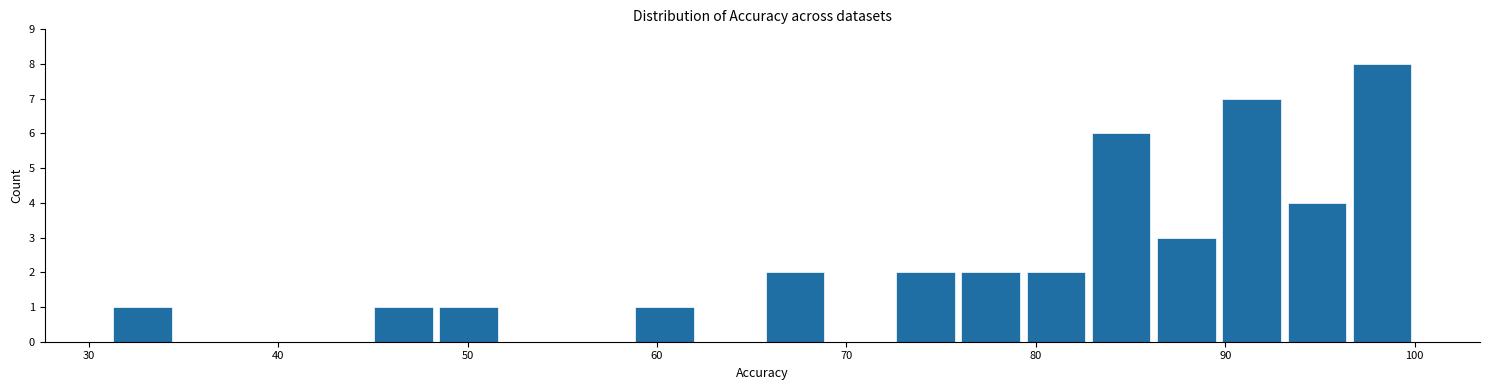

Read against the x-axis, roughly where is the centre of the tallest bar?

98